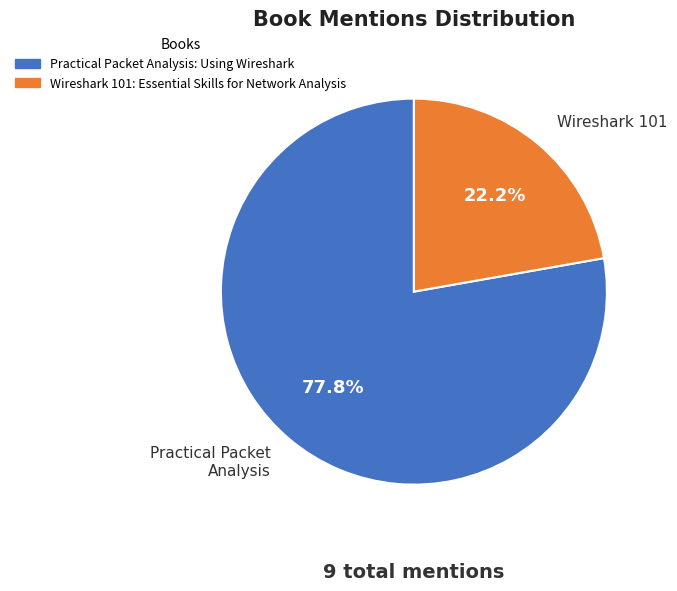

Is there a majority slice in this chart?

Yes